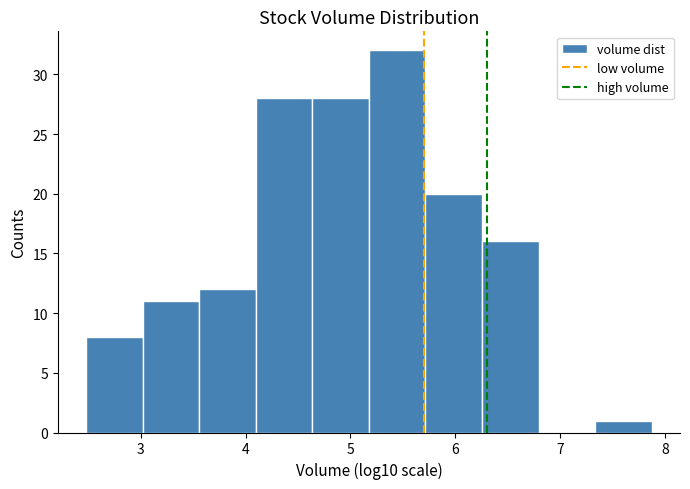

What is the height of the bar covering 3.6 to 4.1 on the x-axis? Neither the bar edges nor the heights are printed on the chart, so give them approximately, as read against the axes.

12